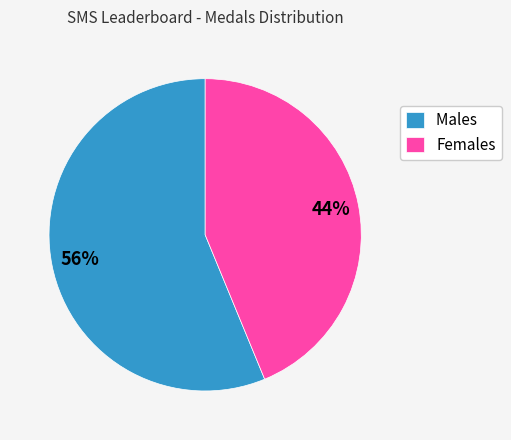

Which category has the biggest portion of the pie?

Males